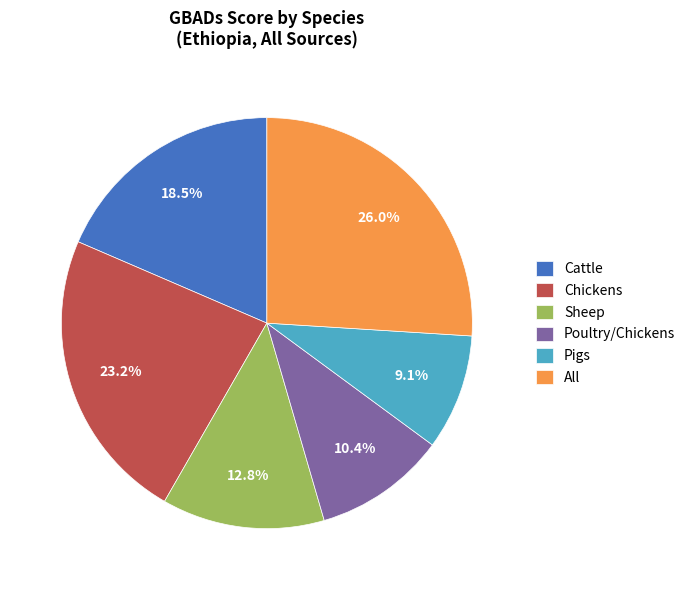

Does any single category account for the majority?

No